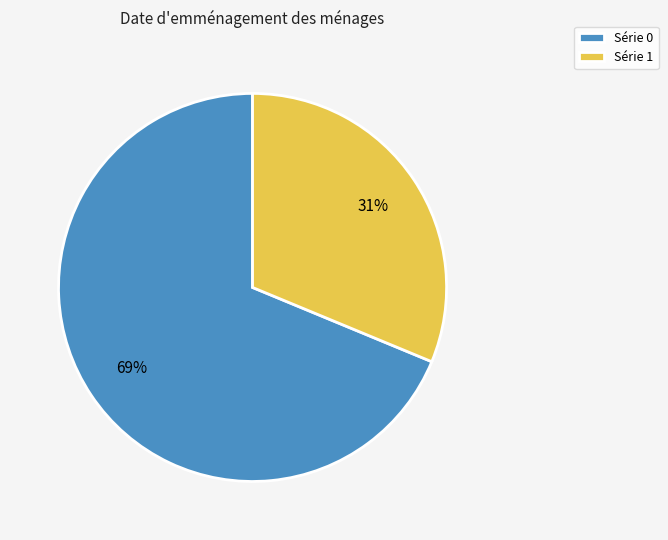

To the nearest percent, what is the average slice percentage?

50%